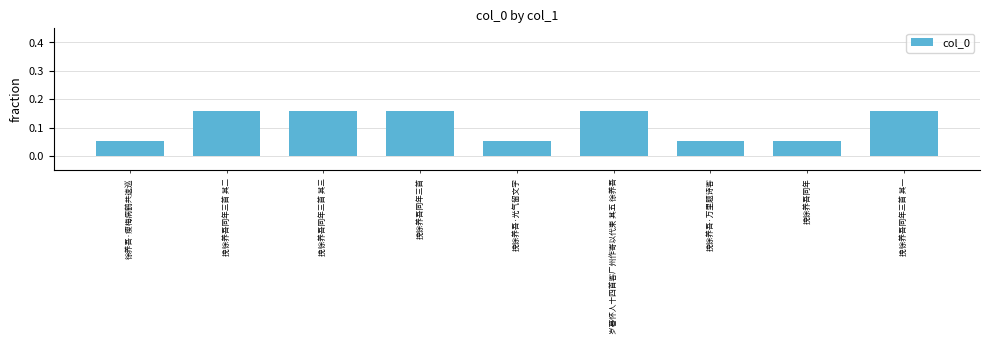

What position from the left is 岁暮怀人十四首客广州作寄以代柬 其五 徐养吾?

6